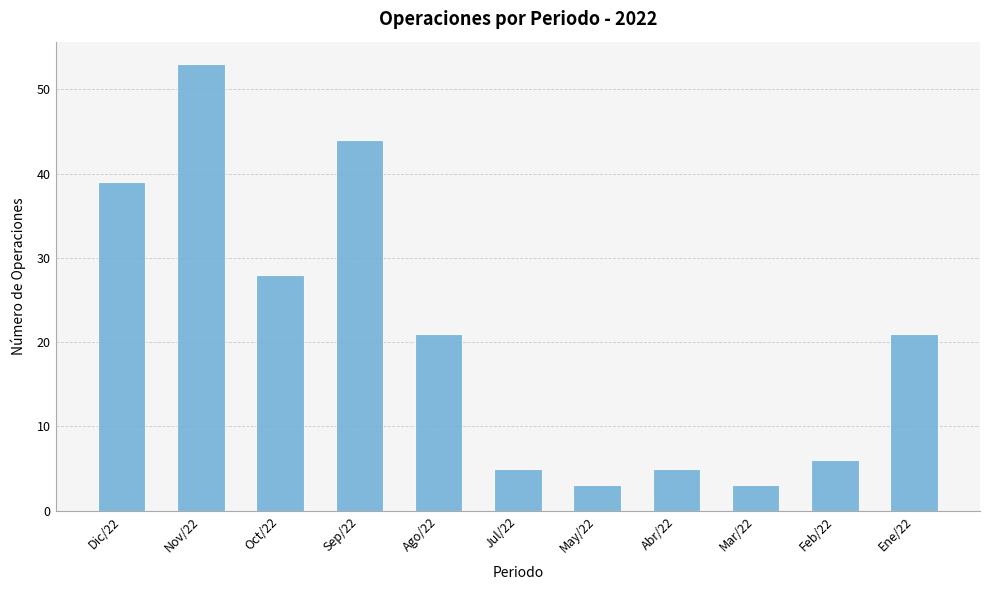

Are the bars horizontal?

No